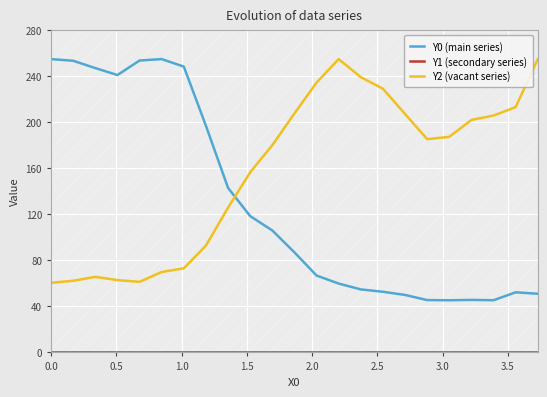

What is the difference between the maximum and minimum values in the Y0 (main series) series?

209.7